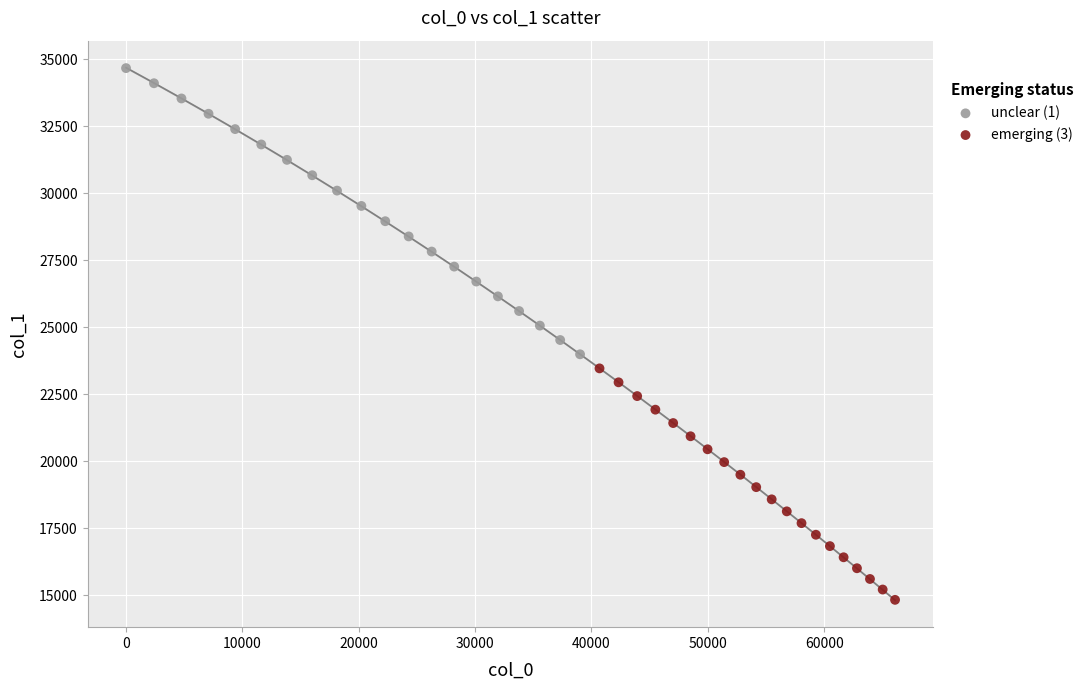

Which series contains the lowest Y value?

emerging (3)